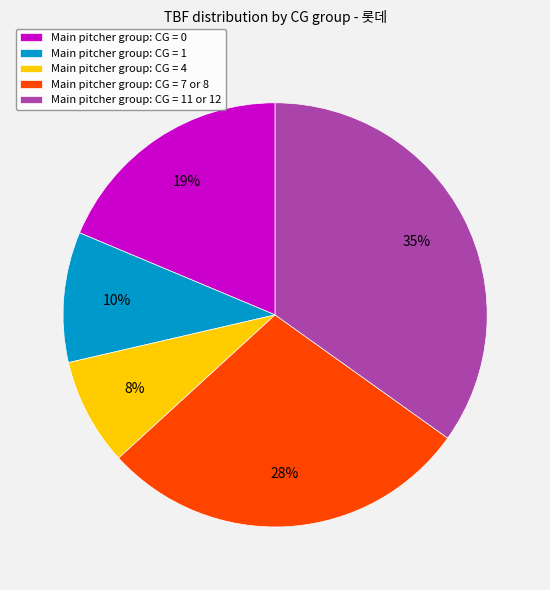

Which slice is the smallest?

Main pitcher group: CG = 4